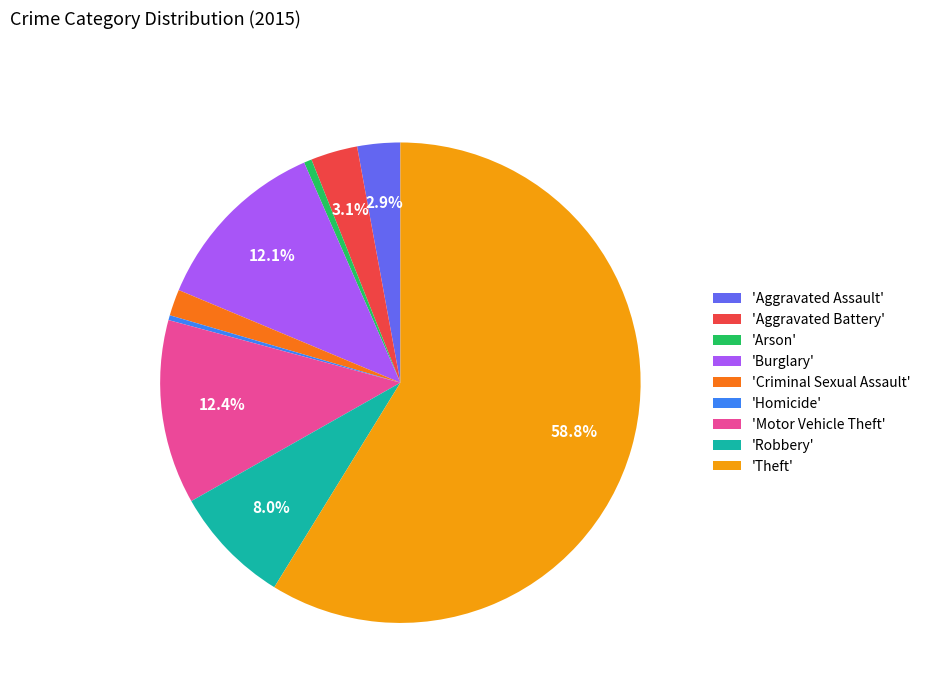

Count the number of slices in the pie.

9